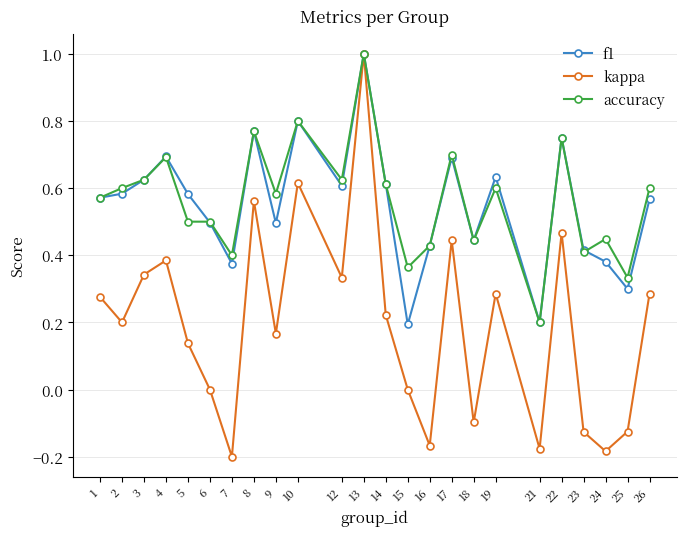

After their last crossing, which series has the higher values: f1 or accuracy?

accuracy